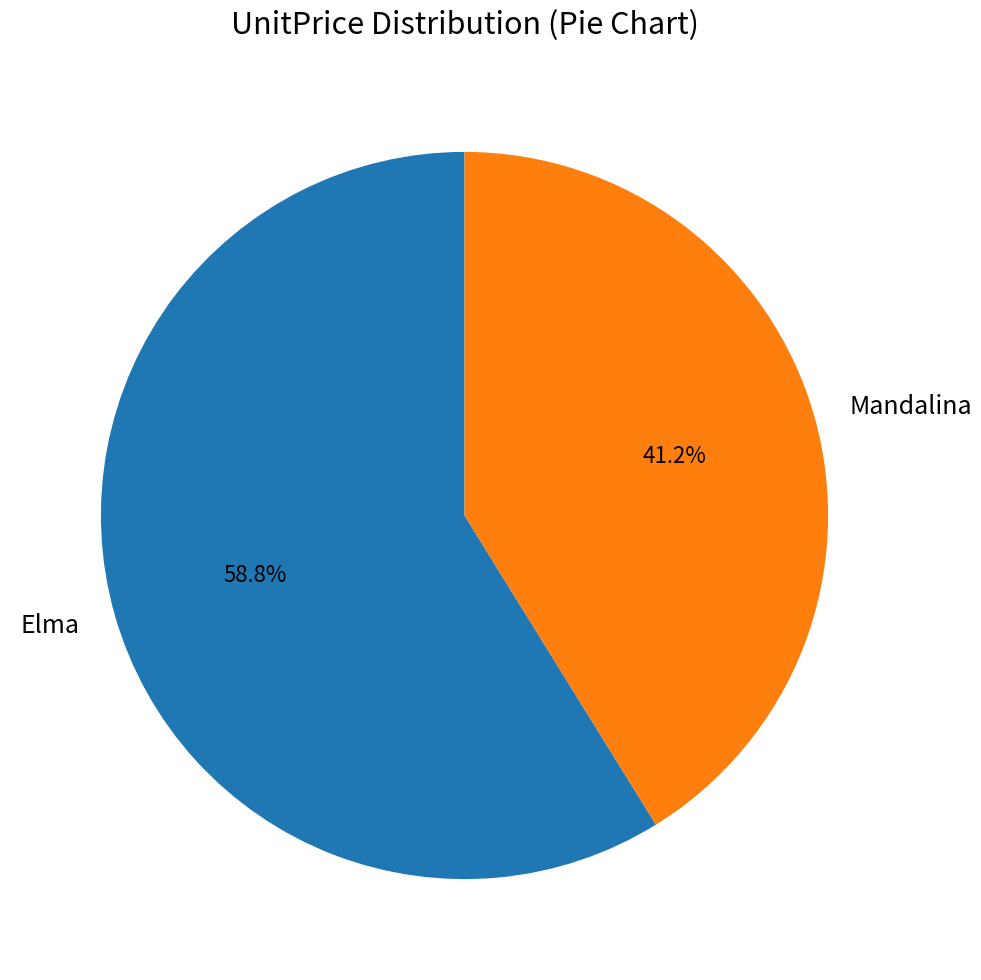

The Elma slice represents 59% of the pie. True or false?

True